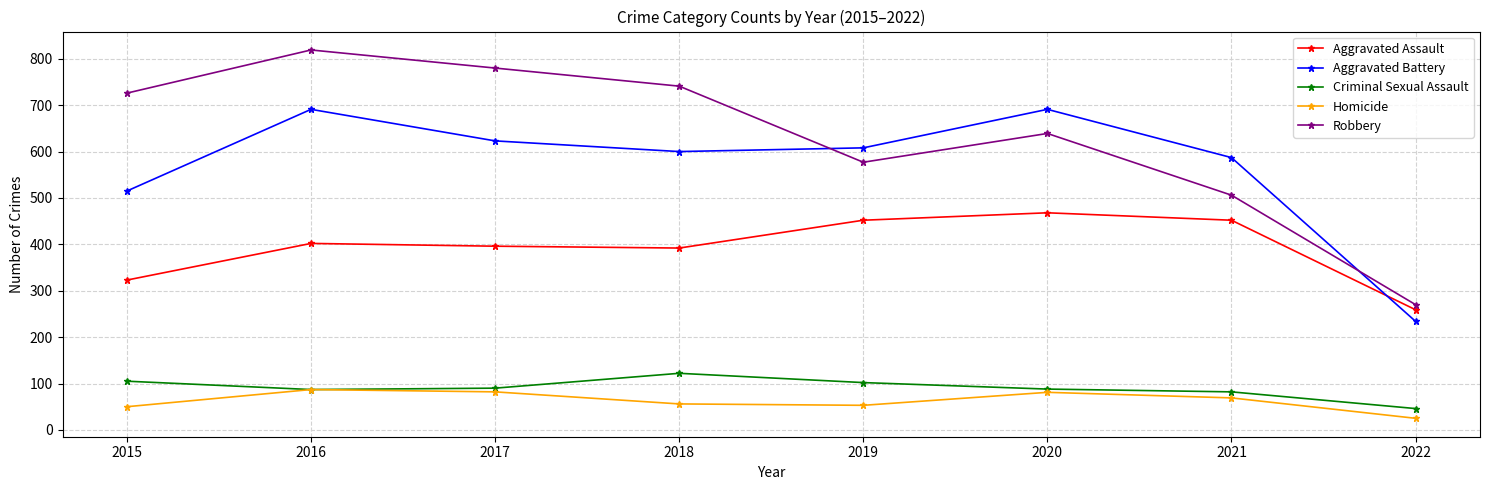

True or false: Robbery has more than 0 points higher than both neighbors.

True